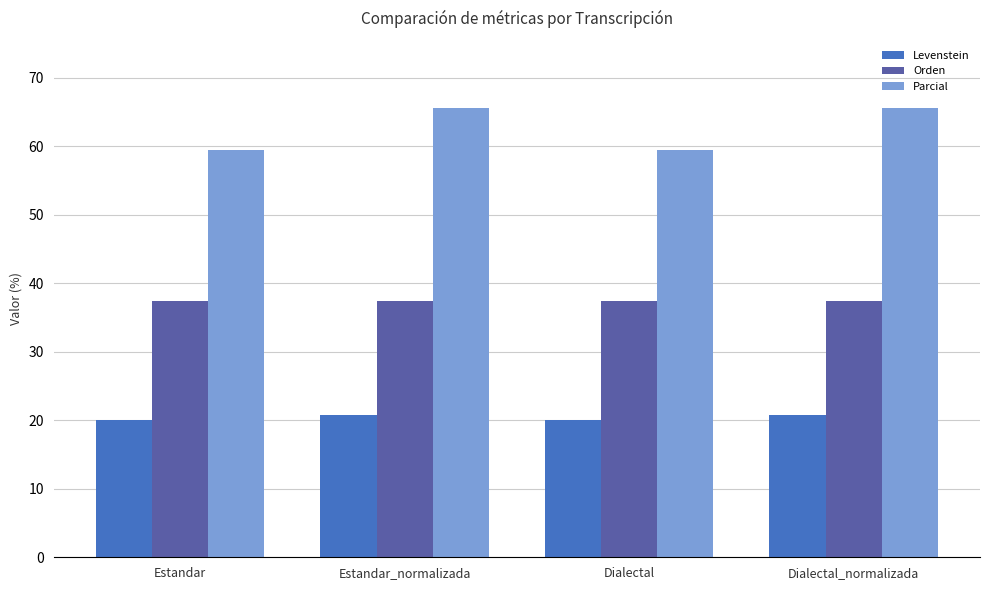

At which label does Parcial first exceed 65?

Estandar_normalizada